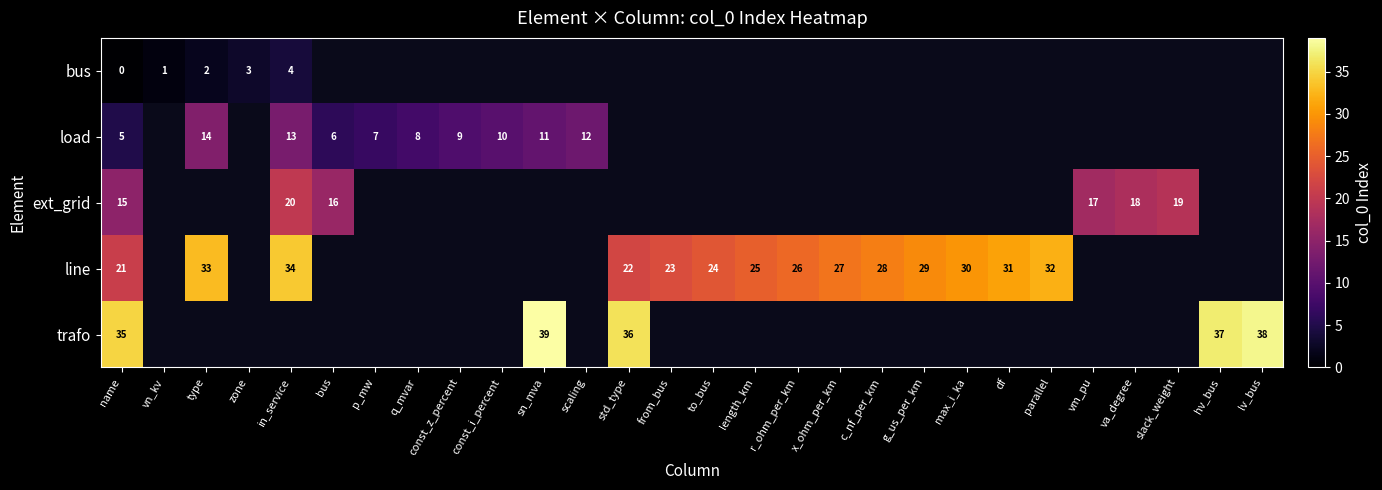

The value of load at const_i_percent is 15. True or false?

False